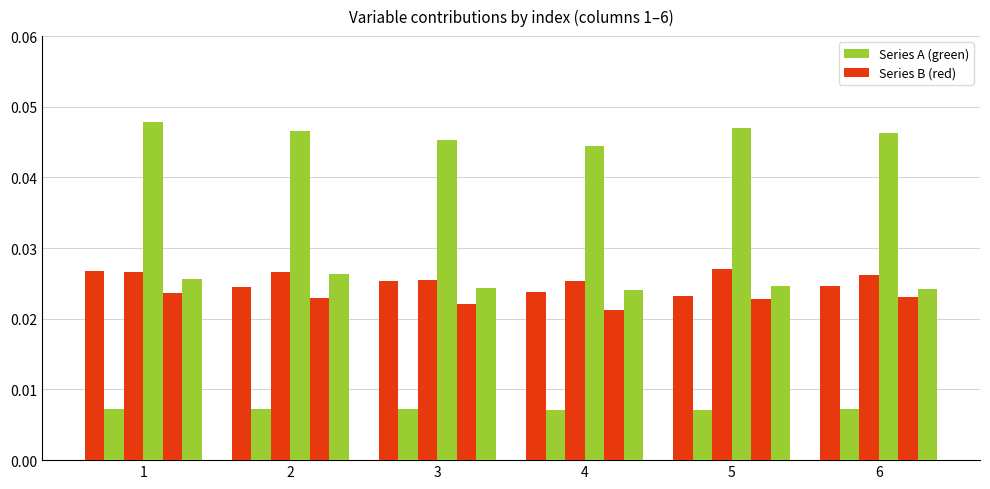

Does the chart contain stacked bars?

No